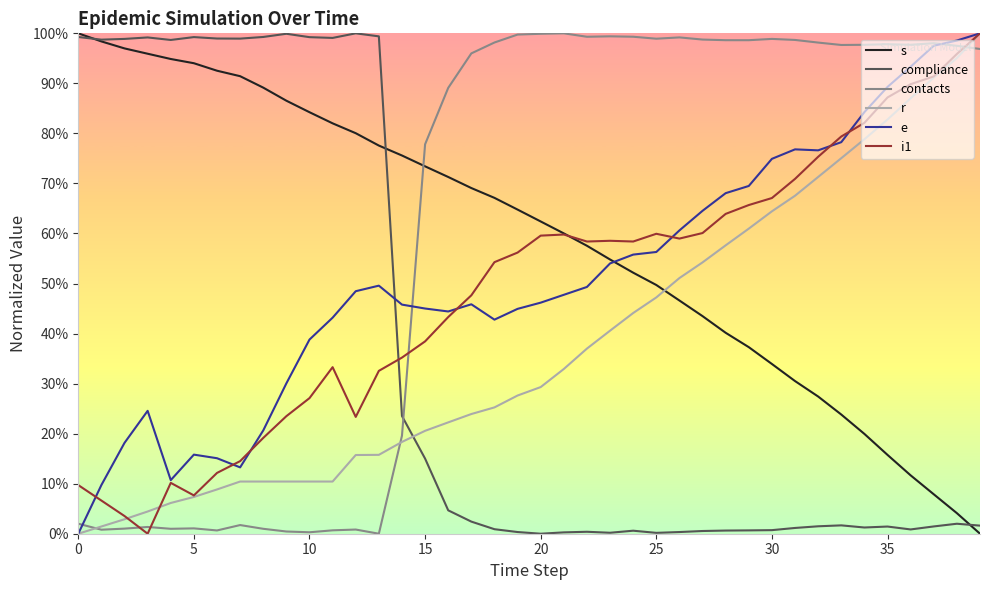

What are all the series names shown in the legend?

s, compliance, contacts, r, e, i1